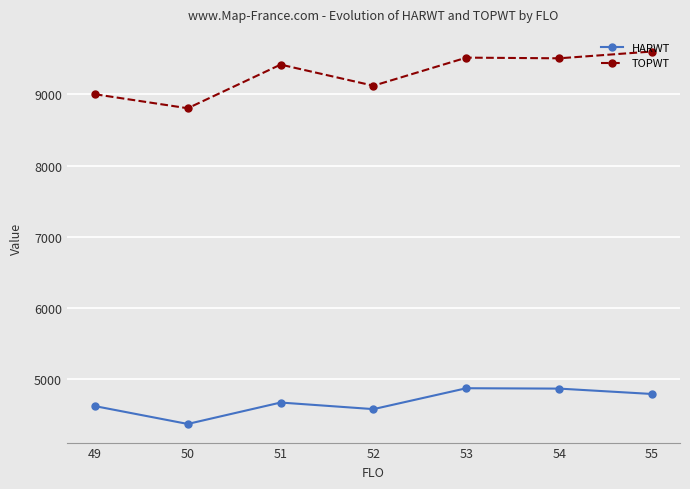

Does the chart have visible grid lines?

Yes